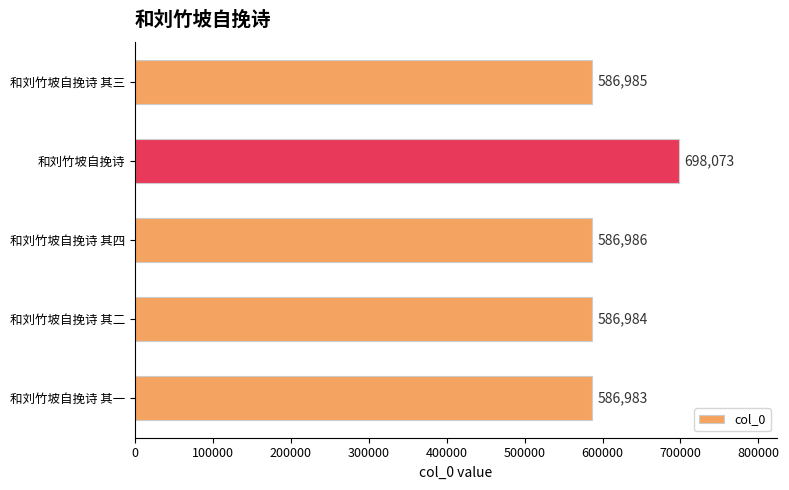

Rank the categories by value from highest to lowest.

和刘竹坡自挽诗, 和刘竹坡自挽诗 其四, 和刘竹坡自挽诗 其三, 和刘竹坡自挽诗 其二, 和刘竹坡自挽诗 其一